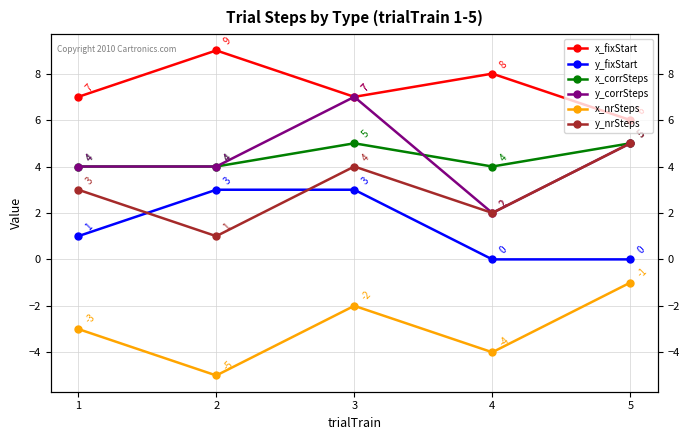

Between which two adjacent categories do y_corrSteps and x_corrSteps first intersect?

3 and 4